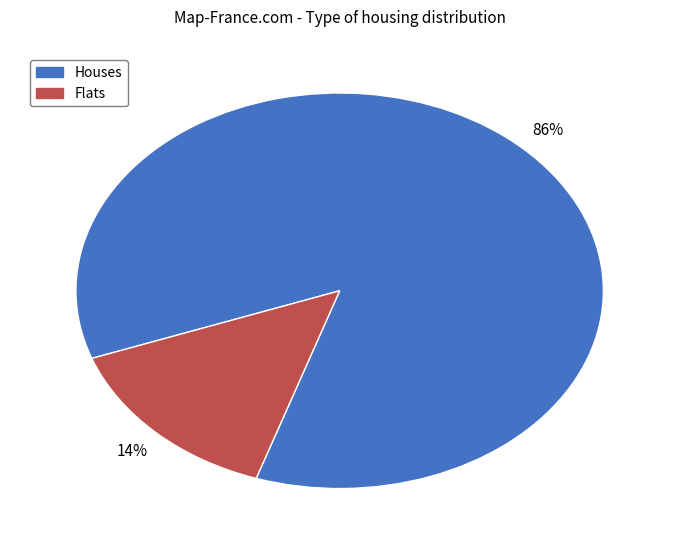

To the nearest percent, what is the average slice percentage?

50%